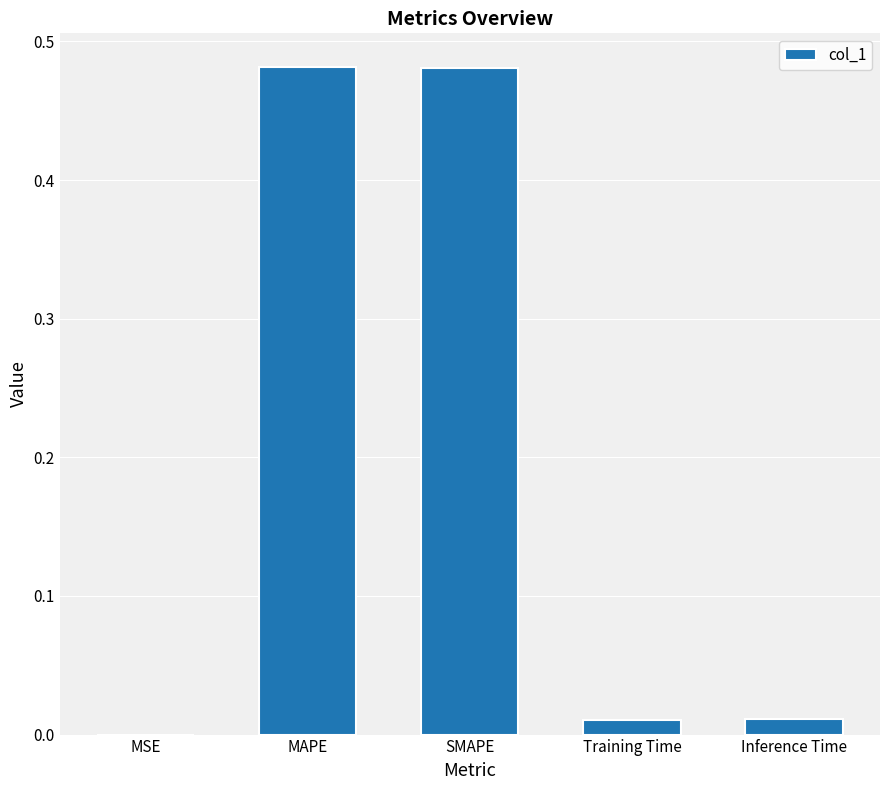

Is it true that the value at Inference Time is 0.0?

True